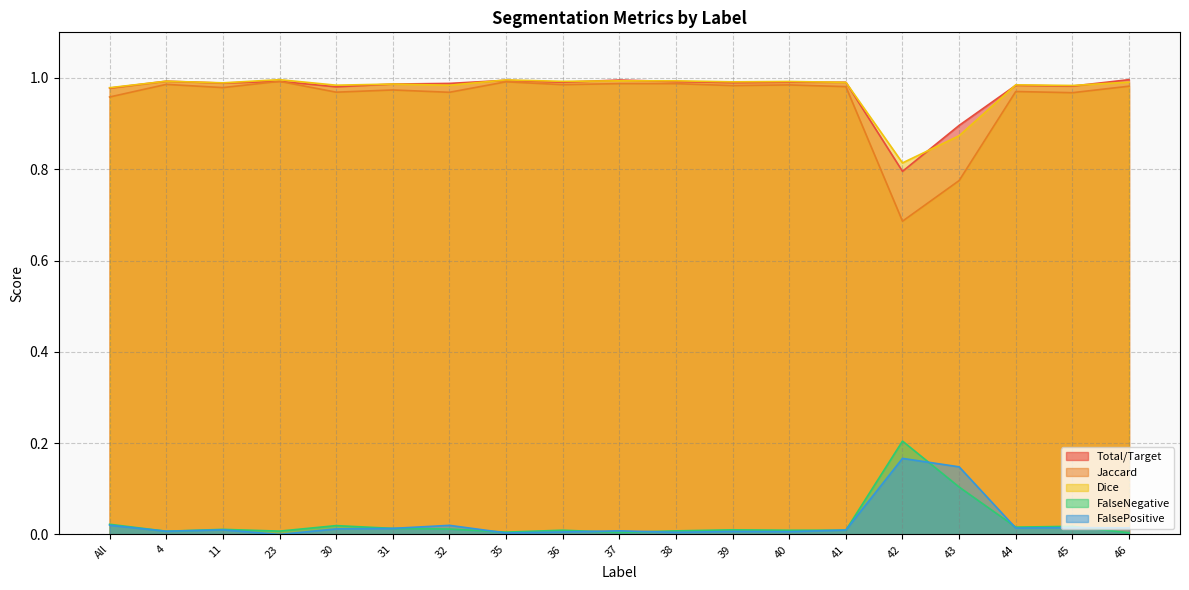

Is it true that Dice equals 1.0 at All?

True